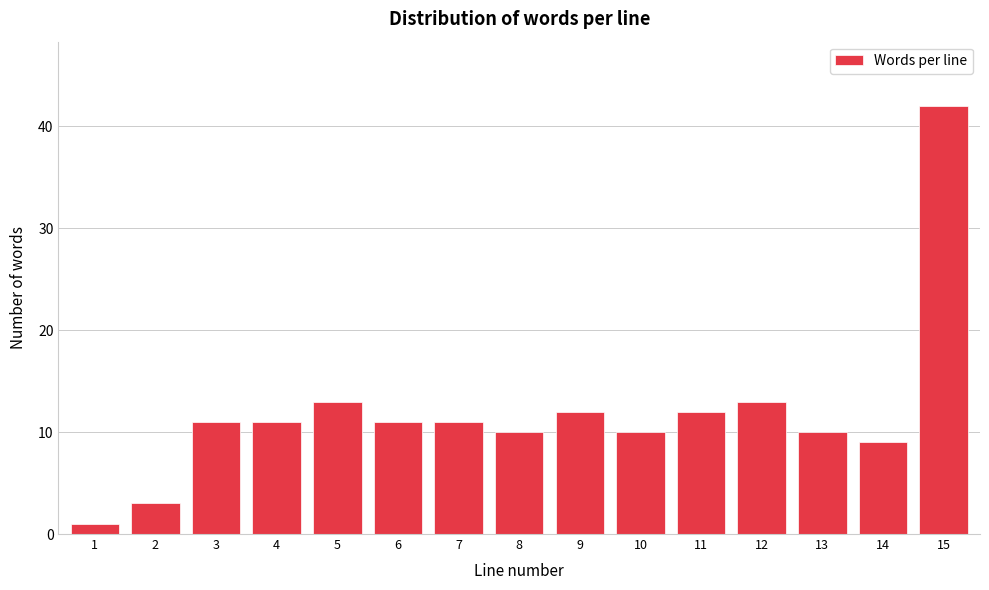

Reading right to left, transcribe all the data shown in this chart.

15=42	14=9	13=10	12=13	11=12	10=10	9=12	8=10	7=11	6=11	5=13	4=11	3=11	2=3	1=1